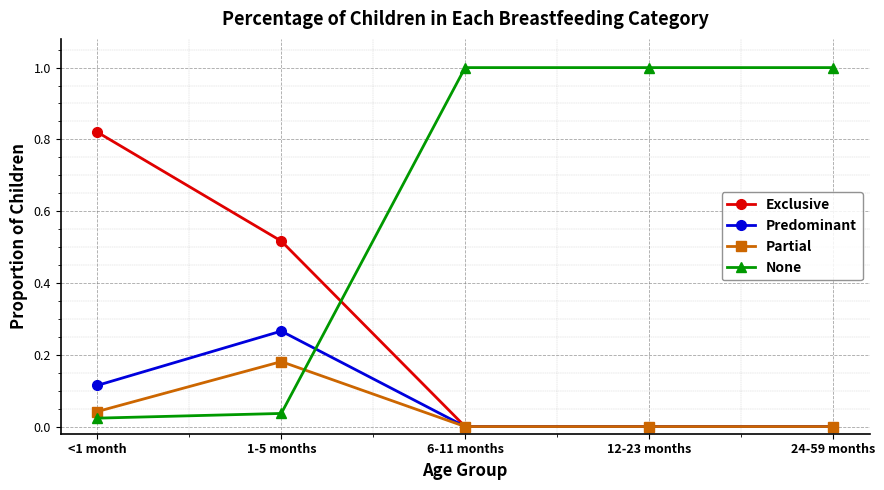

The None series shows 0.0 at 1-5 months. True or false?

True